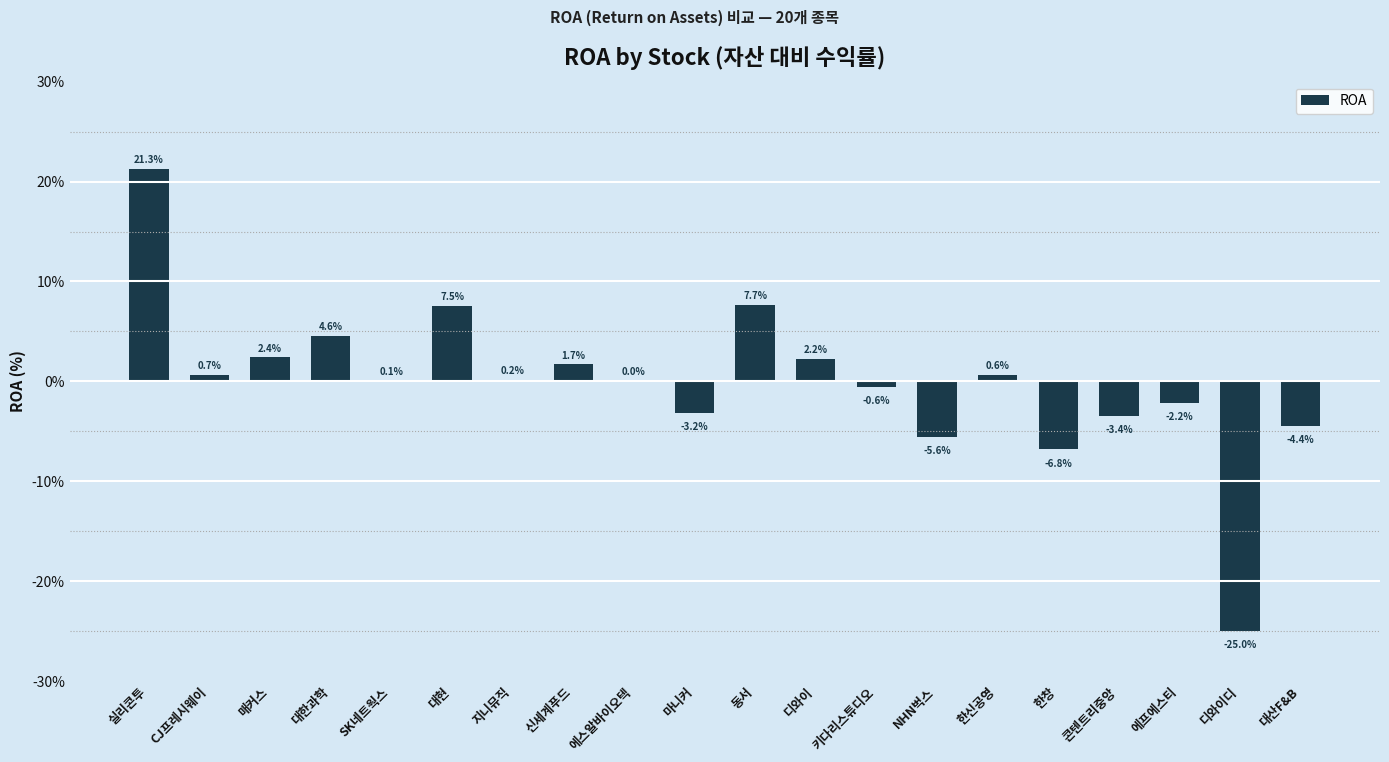

Read the value at 마니커.

-3.2